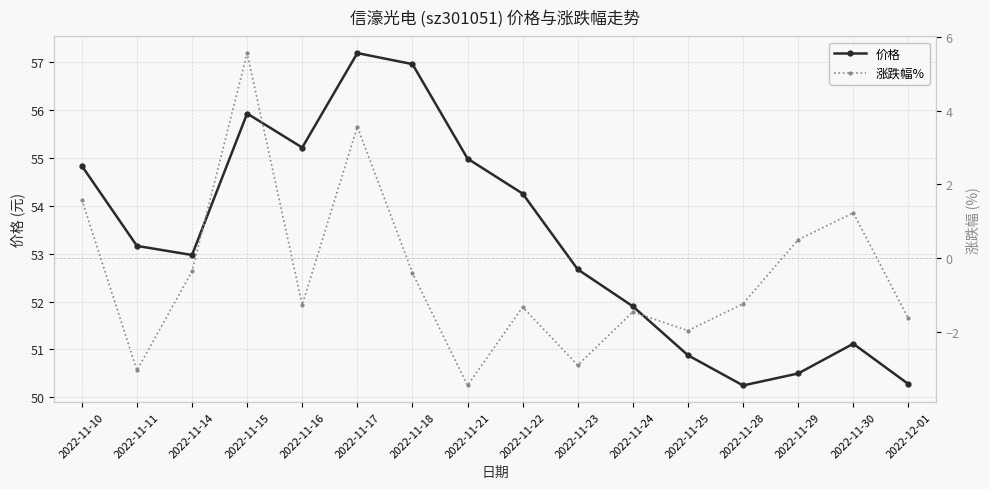

How many positive values does the 涨跌幅% series have?

5